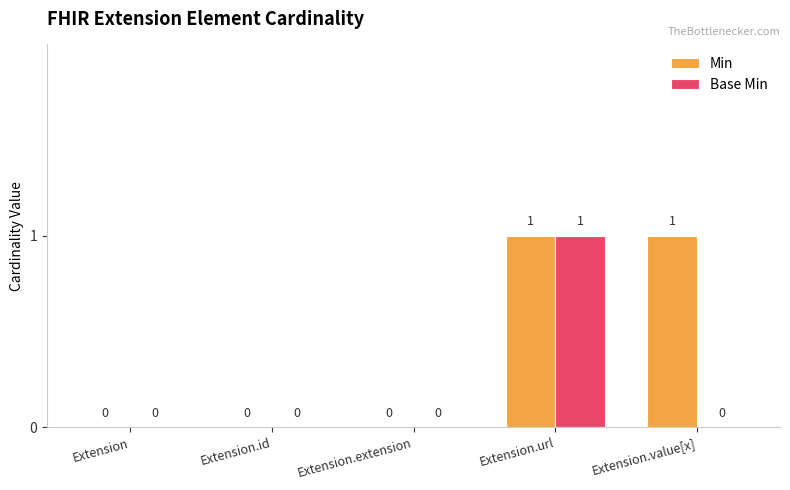

How many Base Min values are between 0 and 1?

5